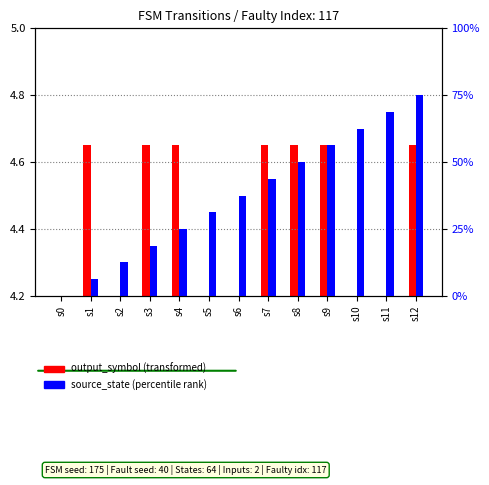

What is the value of the source_state (percentile rank) bar at the 13th from the left?

75.0